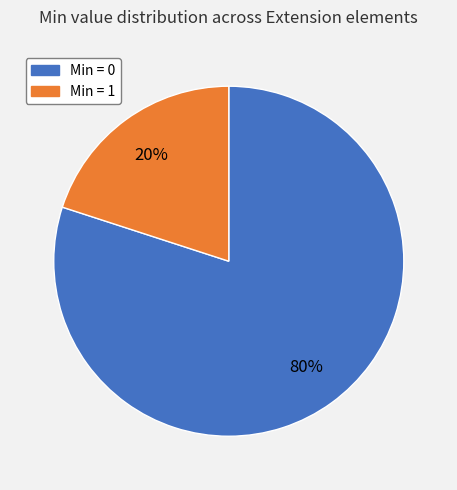

Is there any slice that represents more than half of the pie?

Yes